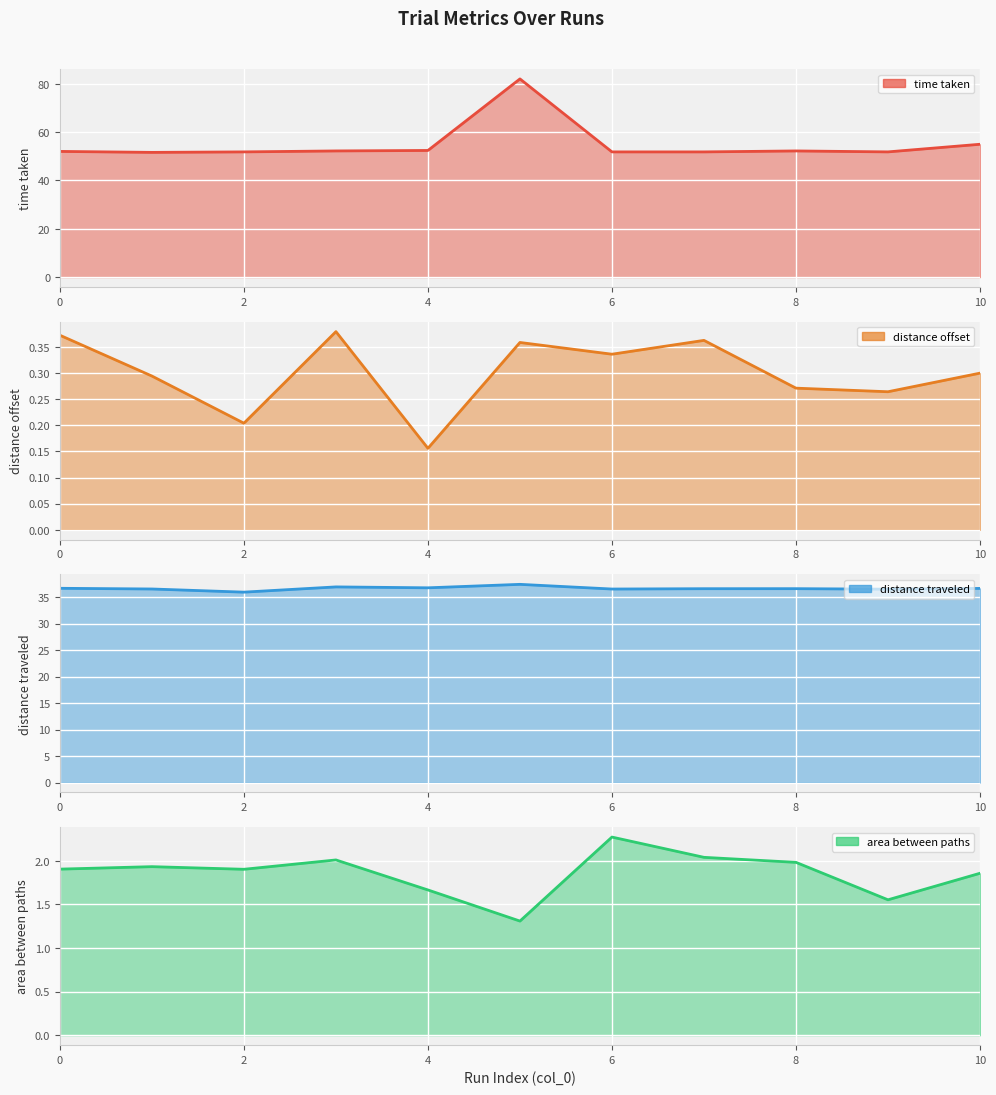

What is the value of the area between paths (line) point at the 7th from the left?

2.0